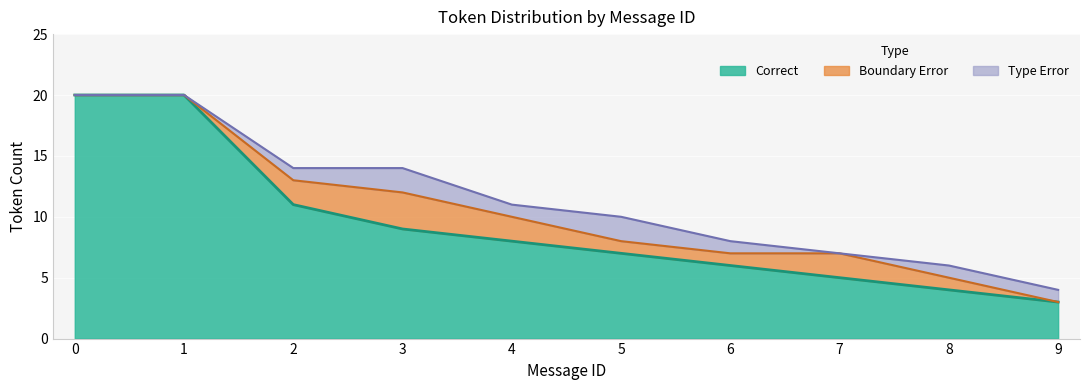

What is the maximum value for Boundary_Error?

3